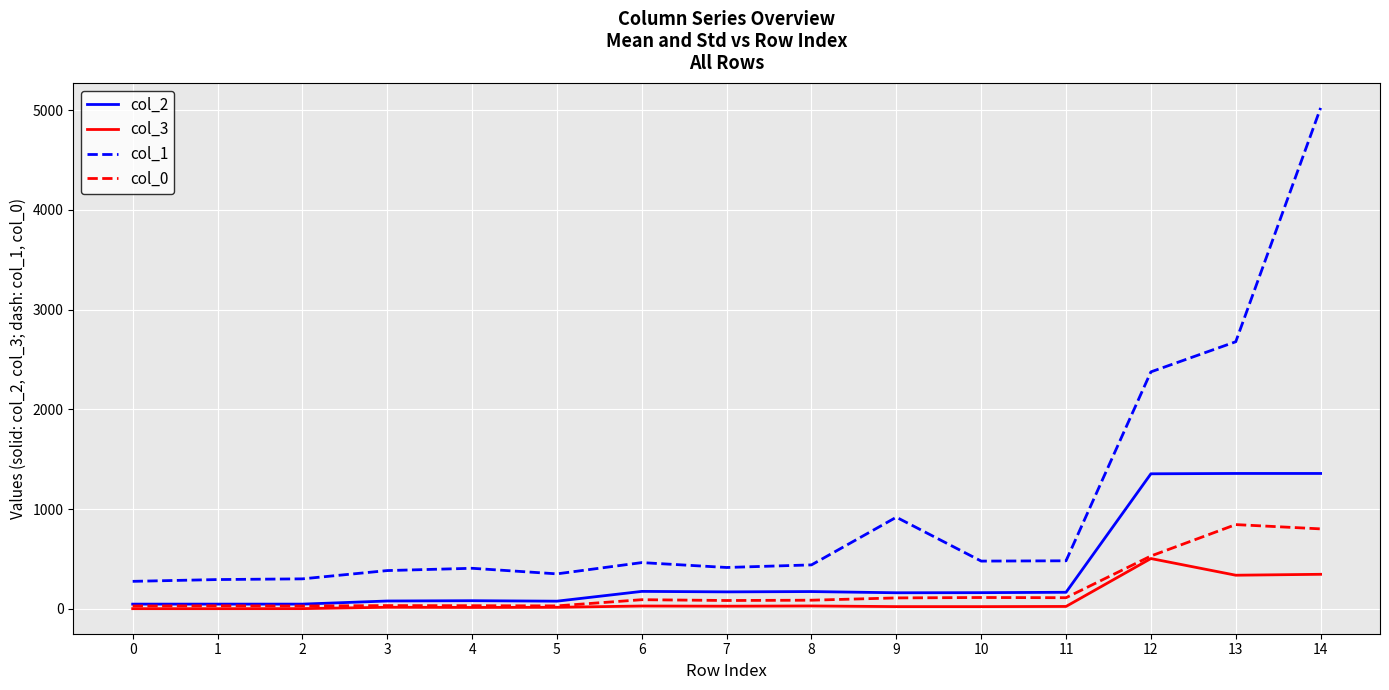

At which category is the sum across all series the highest?

14